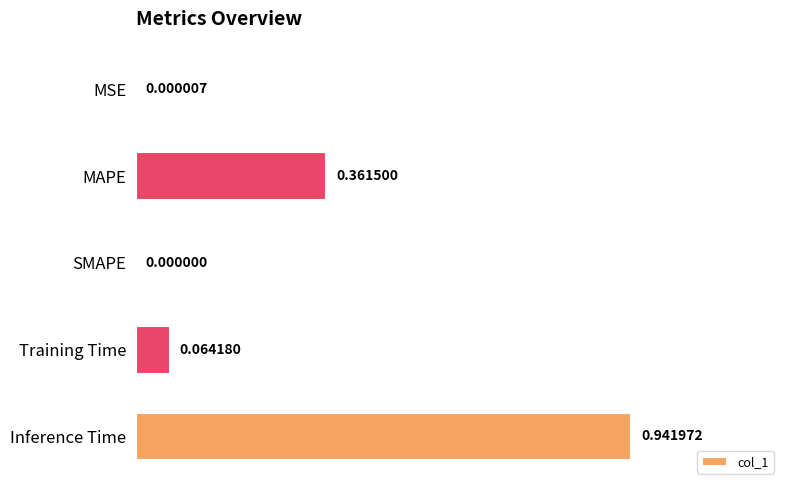

How many values are above zero?

4